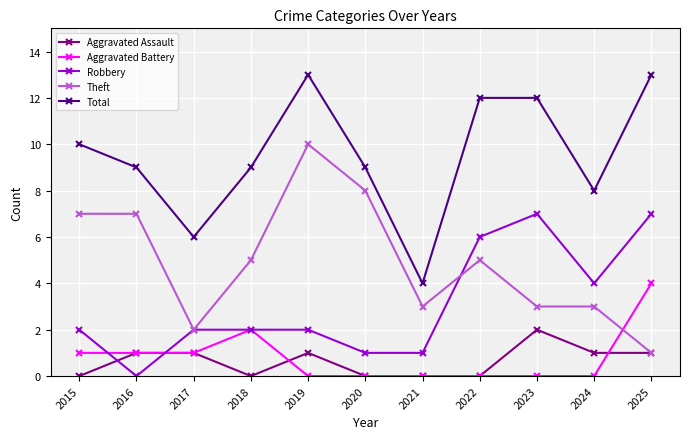

How many distinct data groups are displayed?

5